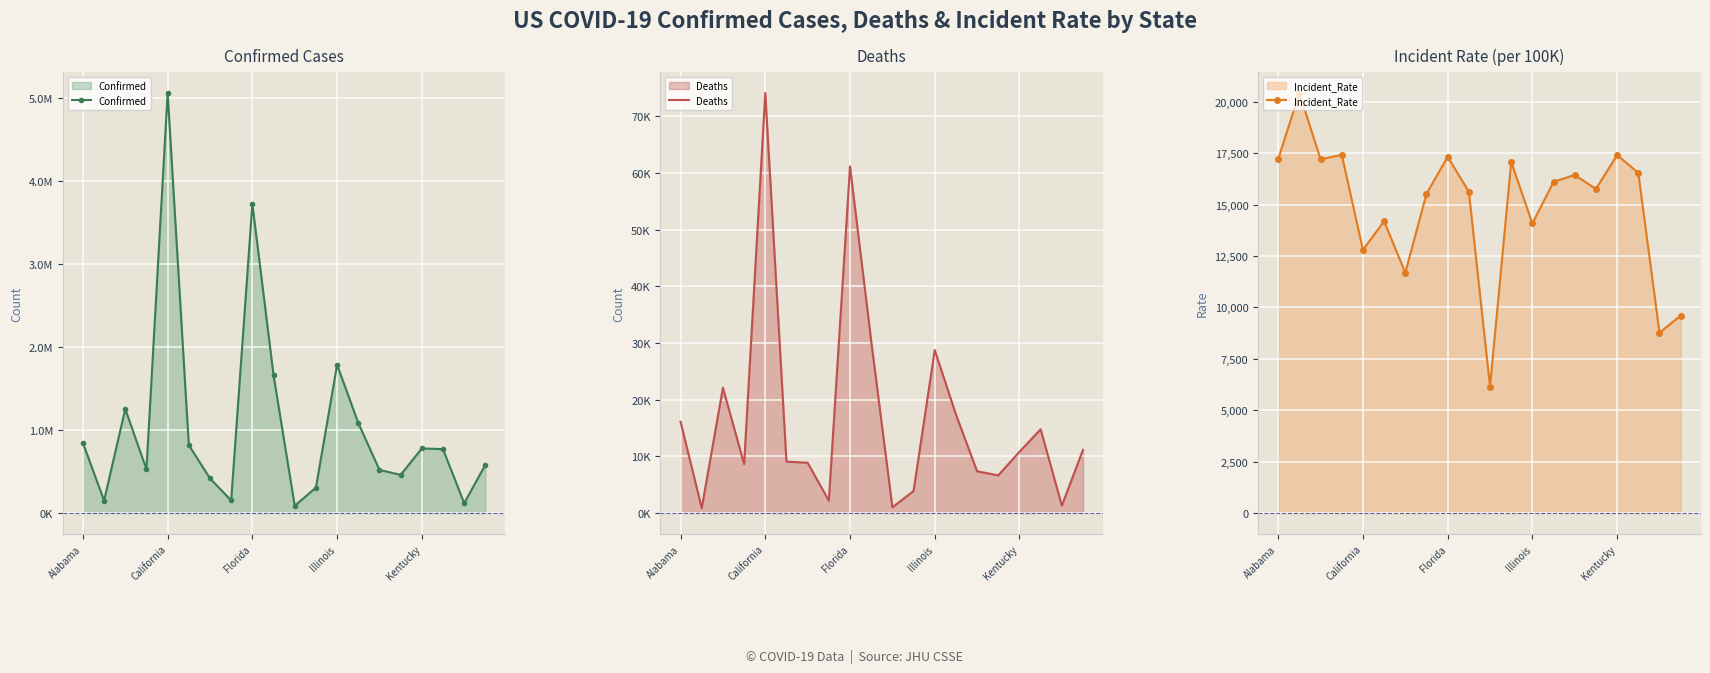

Is the value of Deaths at 17 greater than the value of Confirmed at 6?

No